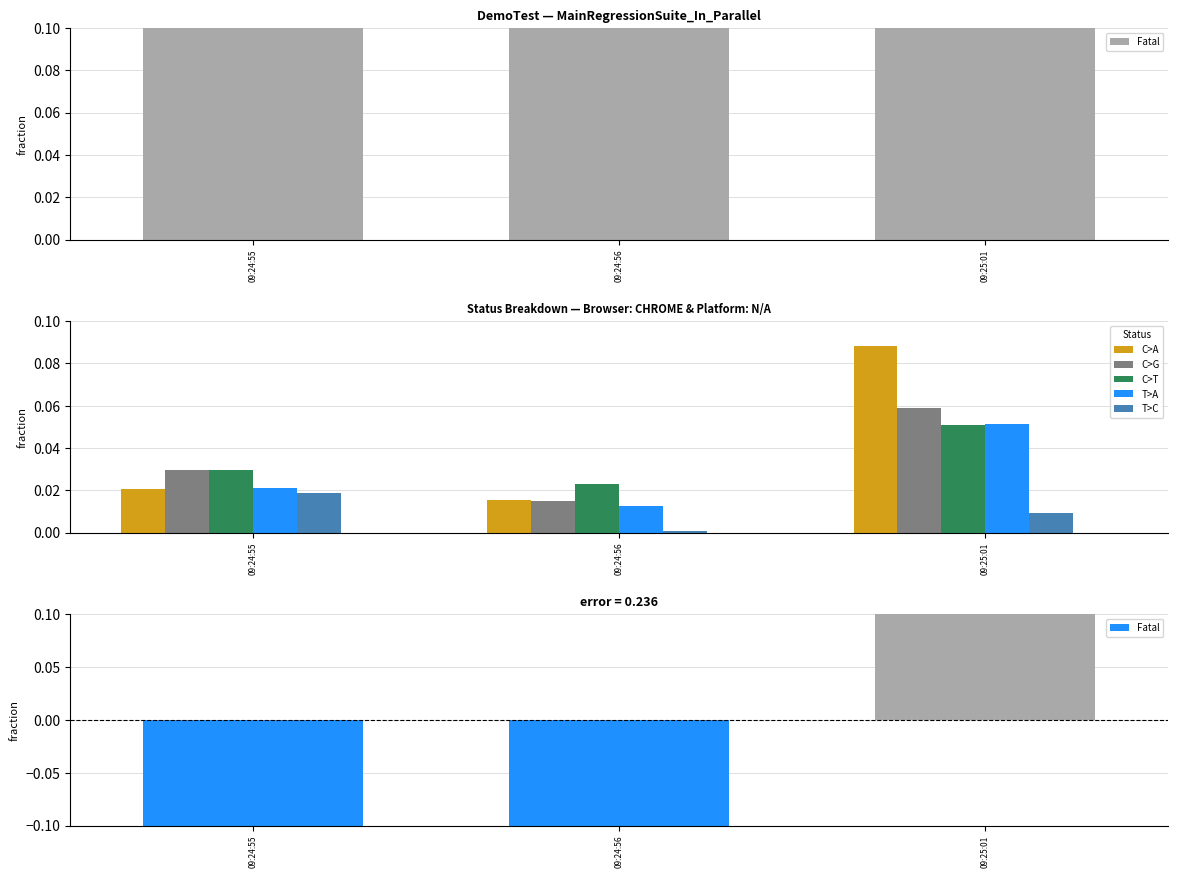

What is the difference between the highest and lowest values at 09:24:55?

0.1